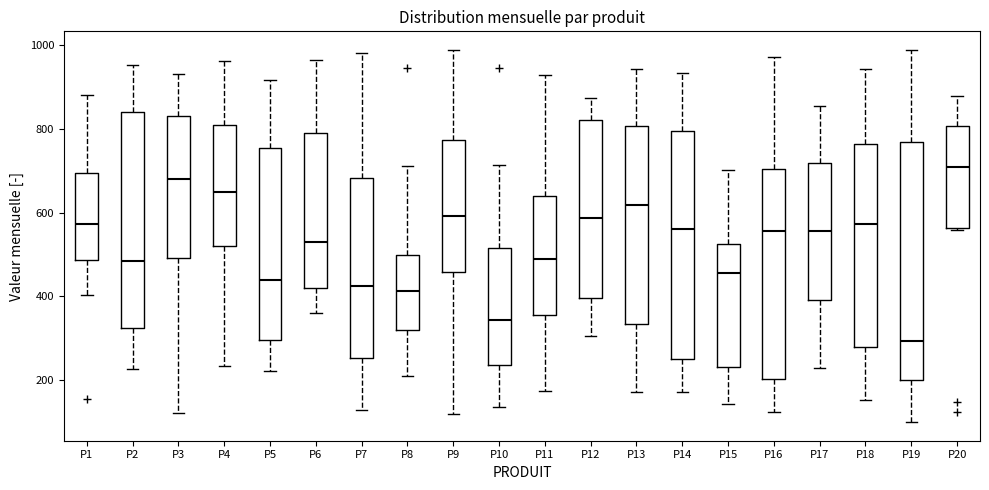

Reading left to right, read every box against the y-axis: the position of its median line, the range the box covers, and the ends of its whiskers. The values are not printed on the chart, so give them approximately, as read against the axis.

P1: median 580, box 480 to 700, whiskers 400 to 880
P2: median 480, box 320 to 840, whiskers 220 to 960
P3: median 680, box 500 to 840, whiskers 120 to 940
P4: median 640, box 520 to 820, whiskers 240 to 960
P5: median 440, box 300 to 760, whiskers 220 to 920
P6: median 520, box 420 to 780, whiskers 360 to 960
P7: median 420, box 260 to 680, whiskers 120 to 980
P8: median 420, box 320 to 500, whiskers 220 to 720
P9: median 600, box 460 to 780, whiskers 120 to 980
P10: median 340, box 240 to 520, whiskers 140 to 720
P11: median 480, box 360 to 640, whiskers 180 to 920
P12: median 580, box 400 to 820, whiskers 300 to 880
P13: median 620, box 340 to 800, whiskers 180 to 940
P14: median 560, box 260 to 800, whiskers 180 to 940
P15: median 460, box 240 to 520, whiskers 140 to 700
P16: median 560, box 200 to 700, whiskers 120 to 980
P17: median 560, box 400 to 720, whiskers 240 to 860
P18: median 580, box 280 to 760, whiskers 160 to 940
P19: median 300, box 200 to 760, whiskers 100 to 980
P20: median 700, box 560 to 800, whiskers 560 to 880